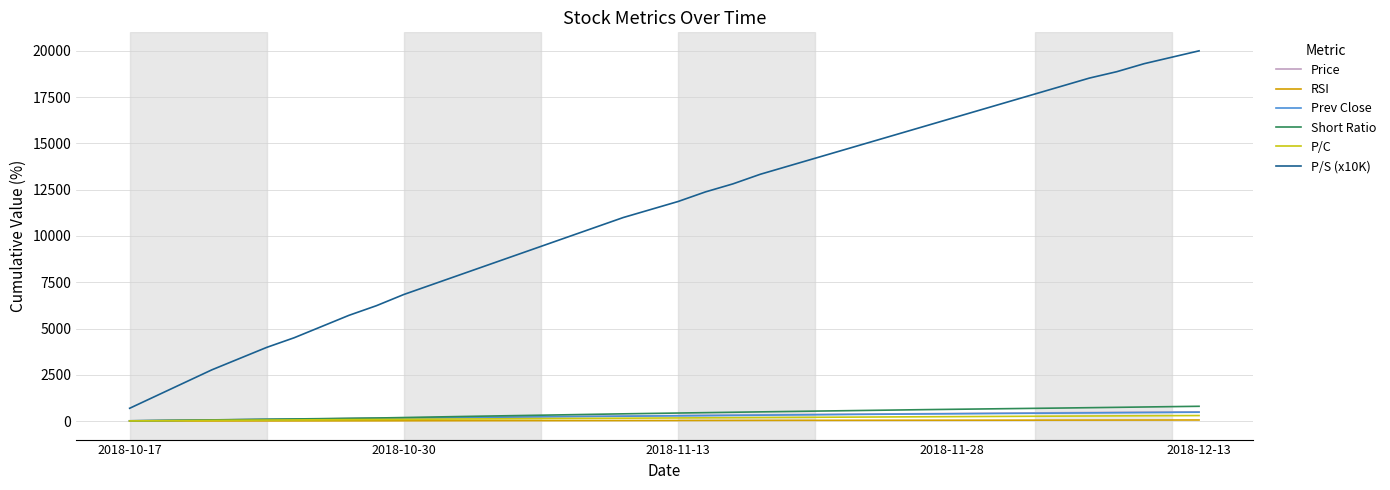

Does the chart have visible grid lines?

Yes